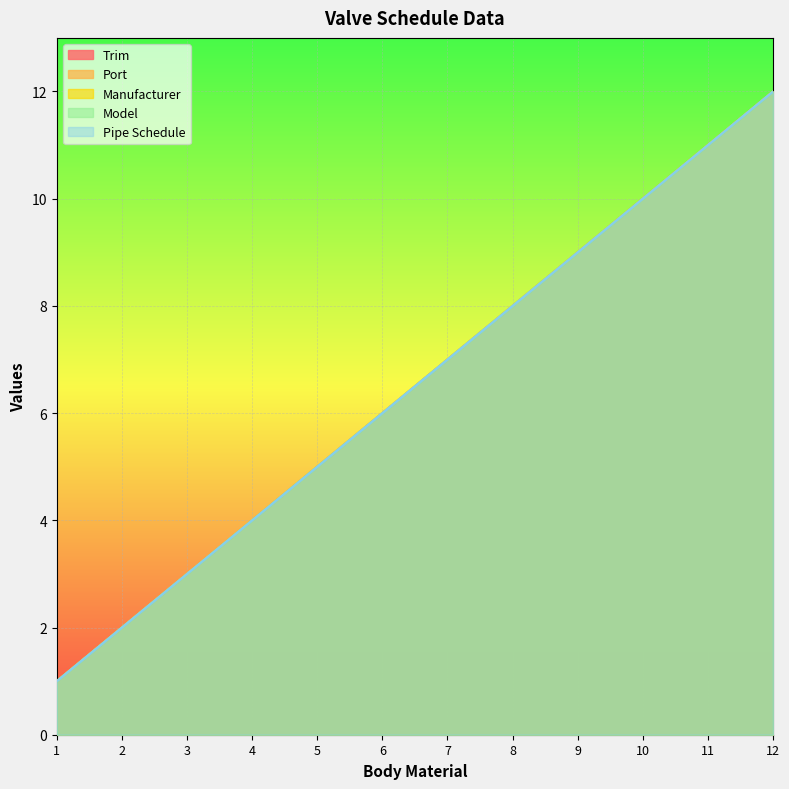

At 2, list the series in order from largest to smallest.

Trim, Port, Manufacturer, Model, Pipe Schedule